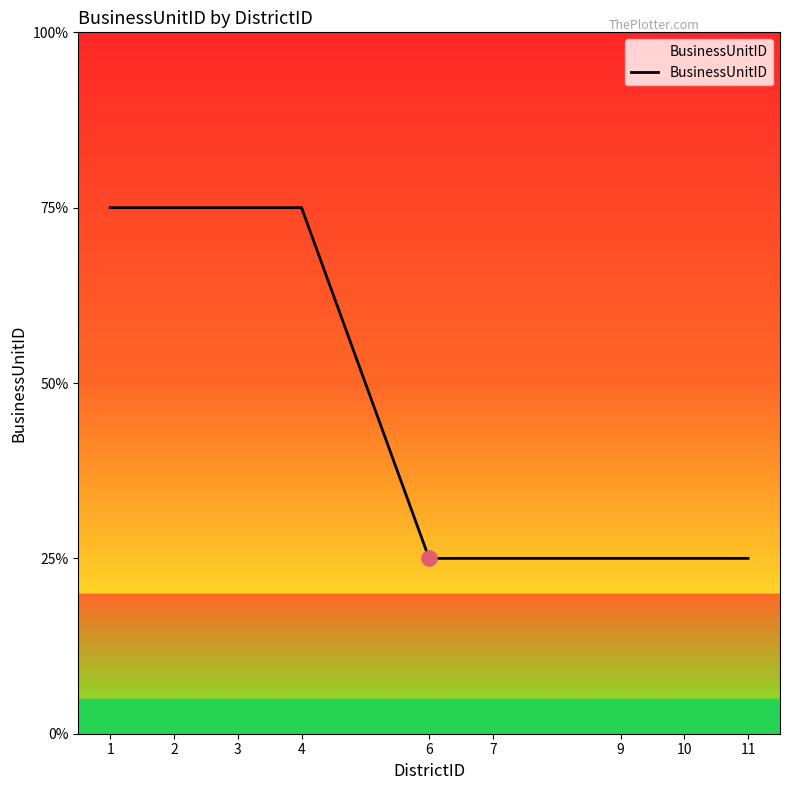

Is this an area chart (filled region under the line)?

Yes